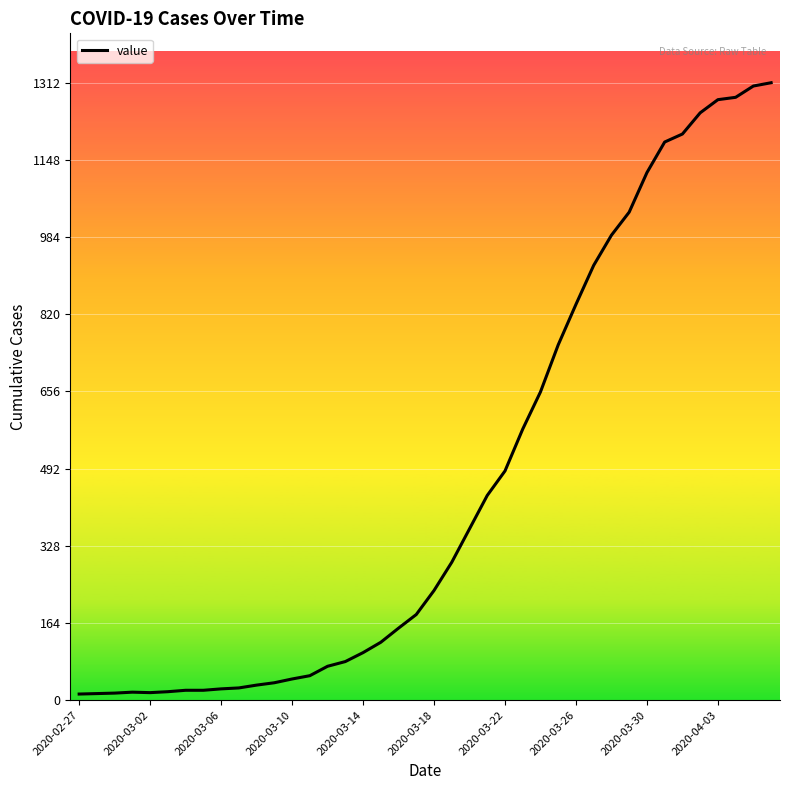

Does the chart have visible grid lines?

Yes